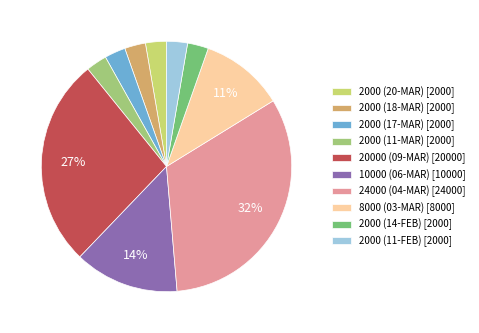

Is it true that 8000 (03-MAR) [8000] is 11% of the pie?

True